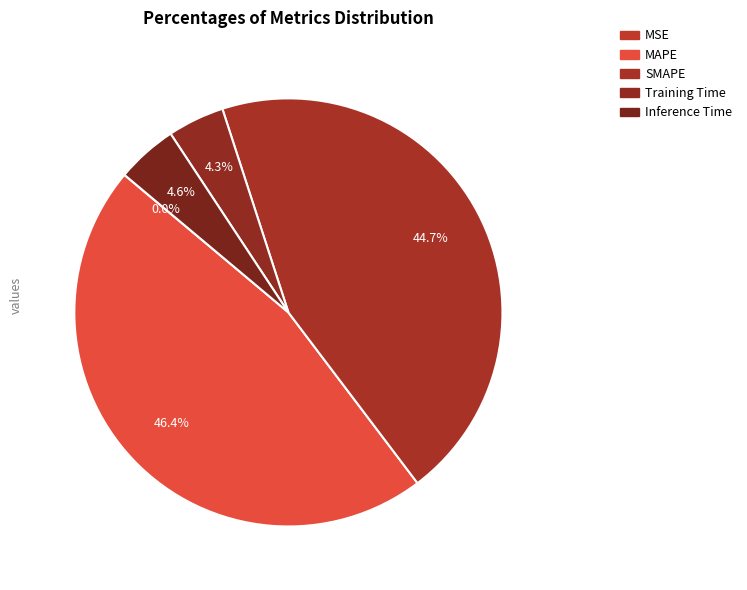

Does any single category account for the majority?

No